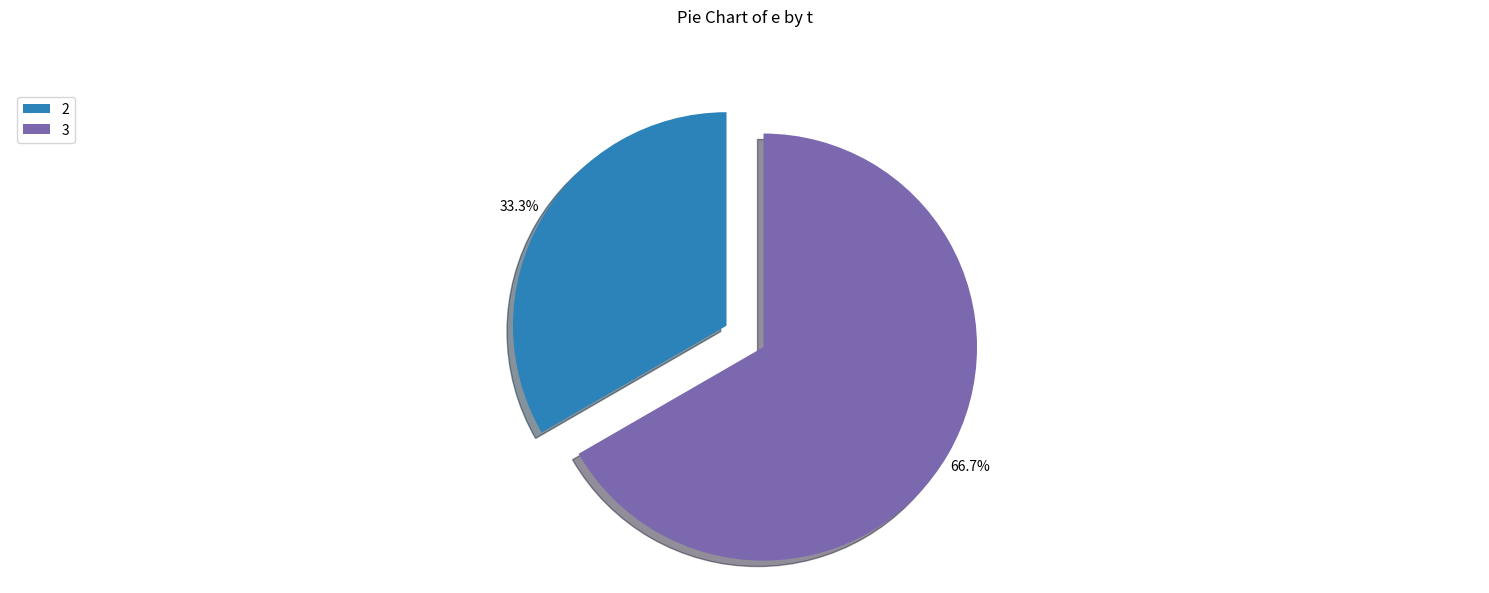

What is the largest slice in the pie chart?

3